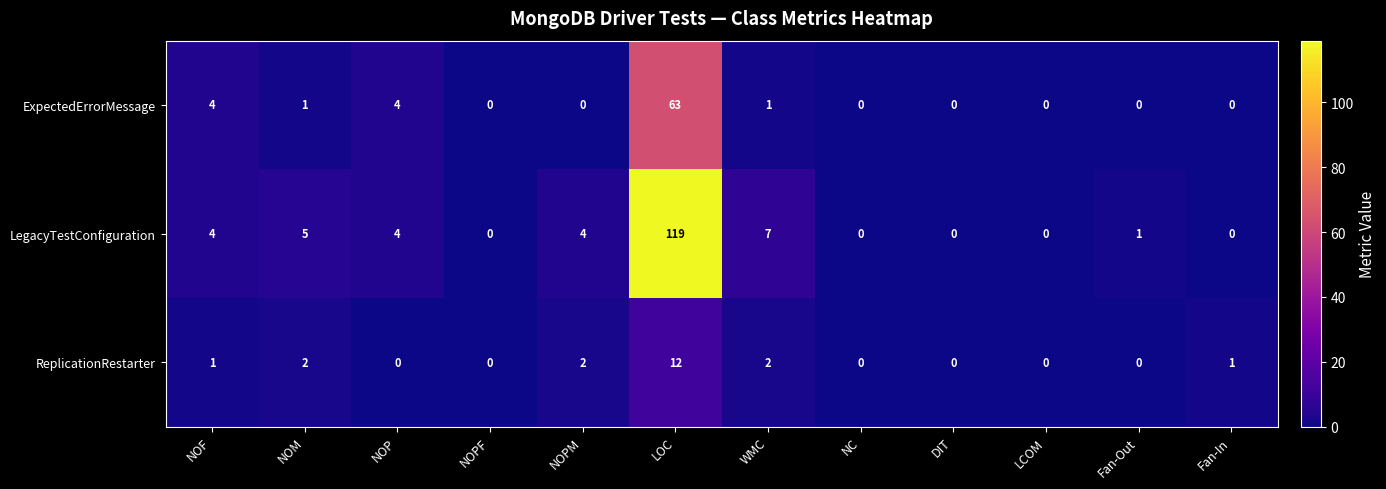

The value of ReplicationRestarter at NOP is 0. True or false?

True